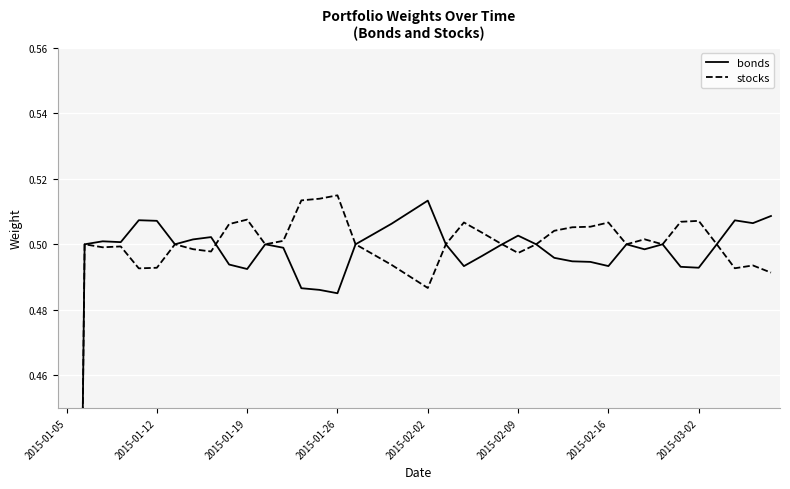

The value of stocks at 29 is 0.8. True or false?

False